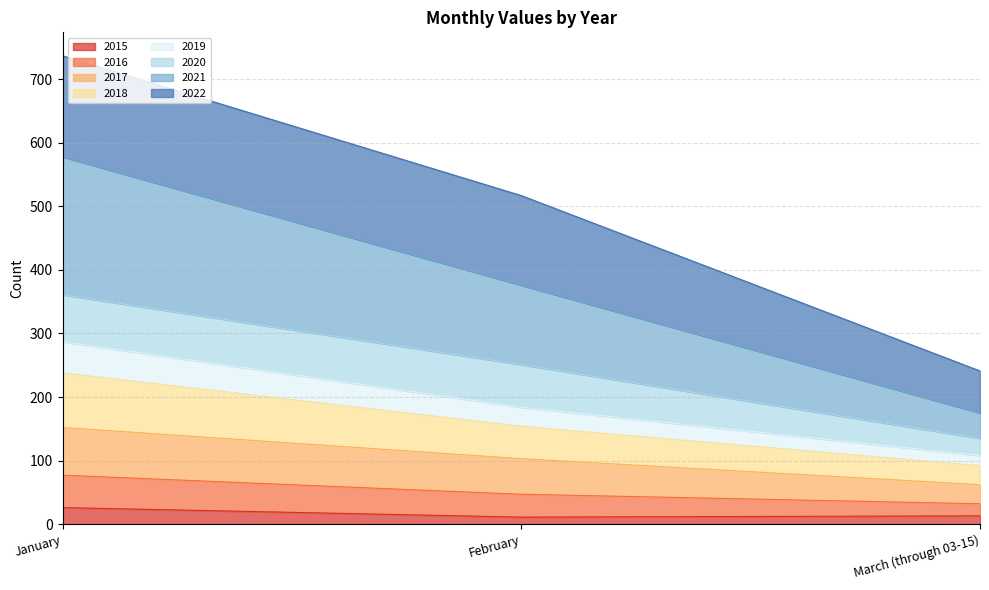

What is the label of the 1st point from the right?

March (through 03-15)